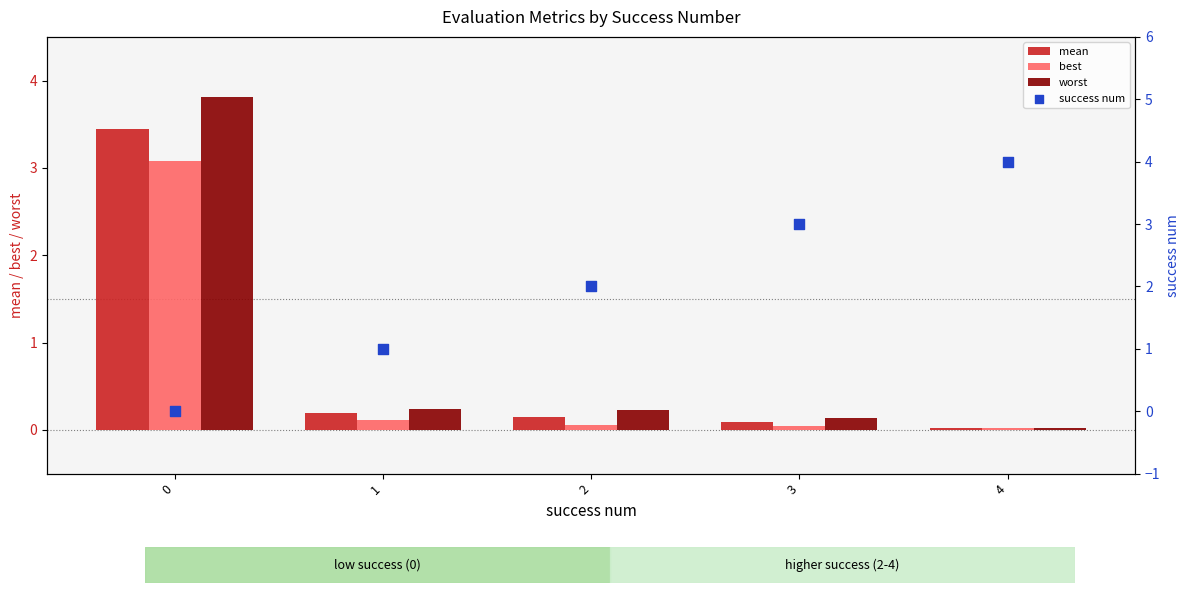

Which series has the largest total across all categories?

success num